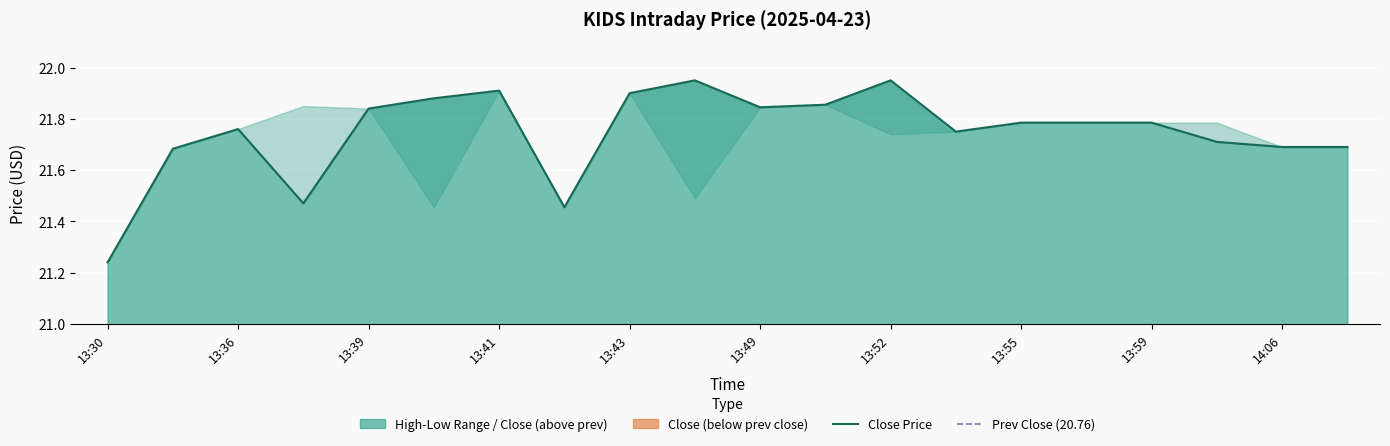

The Low series shows 5.7 at 13:52. True or false?

False